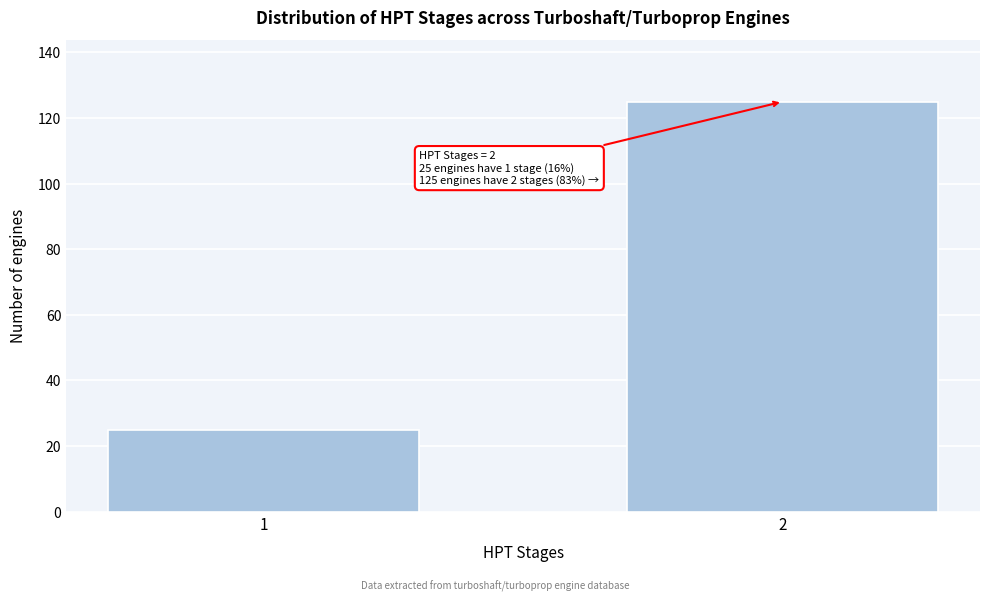

Reading left to right, extract all data points from this chart.

25	125